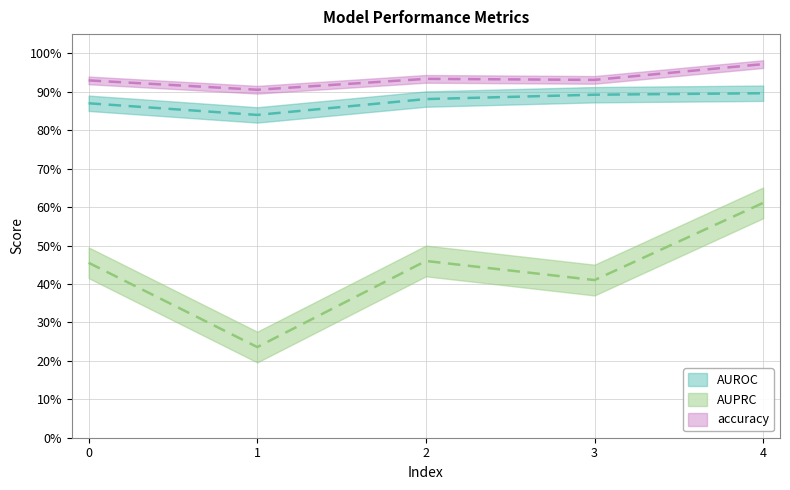

Which series has the largest total across all categories?

accuracy